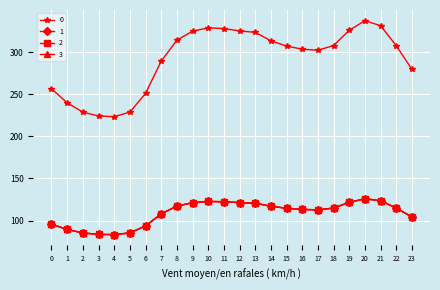

At which category does the chart reach its minimum across all series?

4